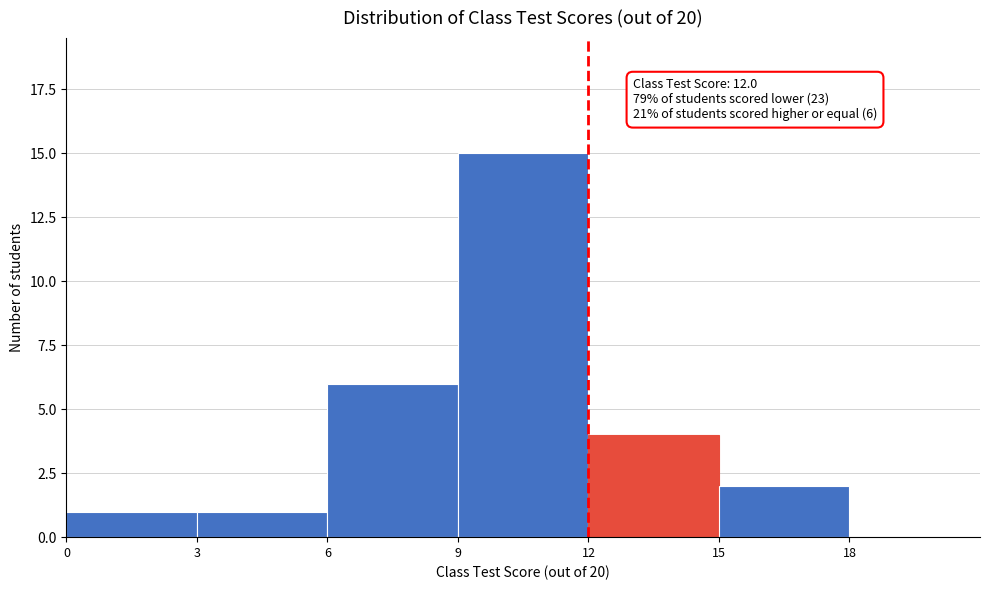

Over which range of the x-axis is the bar tallest?

9 to 12